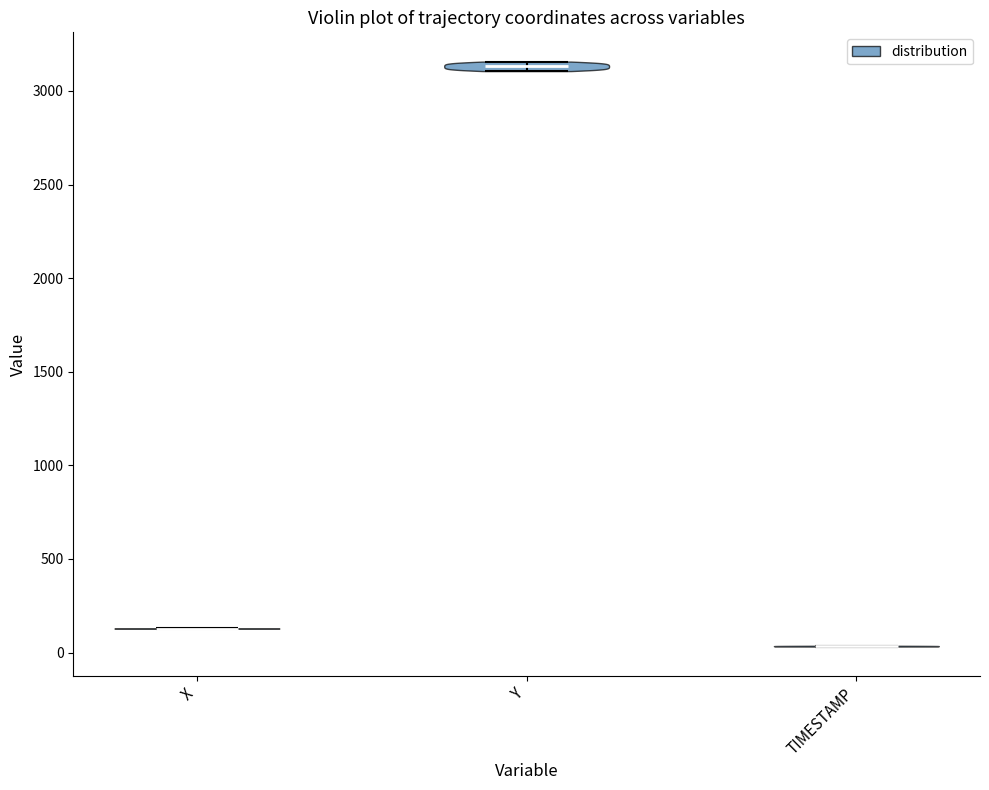

Reading left to right, read every violin against the y-axis: where its median line is, and the lowest and highest points it reaches. The values are not printed on the chart, so give them approximately, as read against the axis.

X: median line 150, lowest point 150, highest point 150
Y: median line 3150, lowest point 3100, highest point 3150
TIMESTAMP: median line 50, lowest point 50, highest point 50